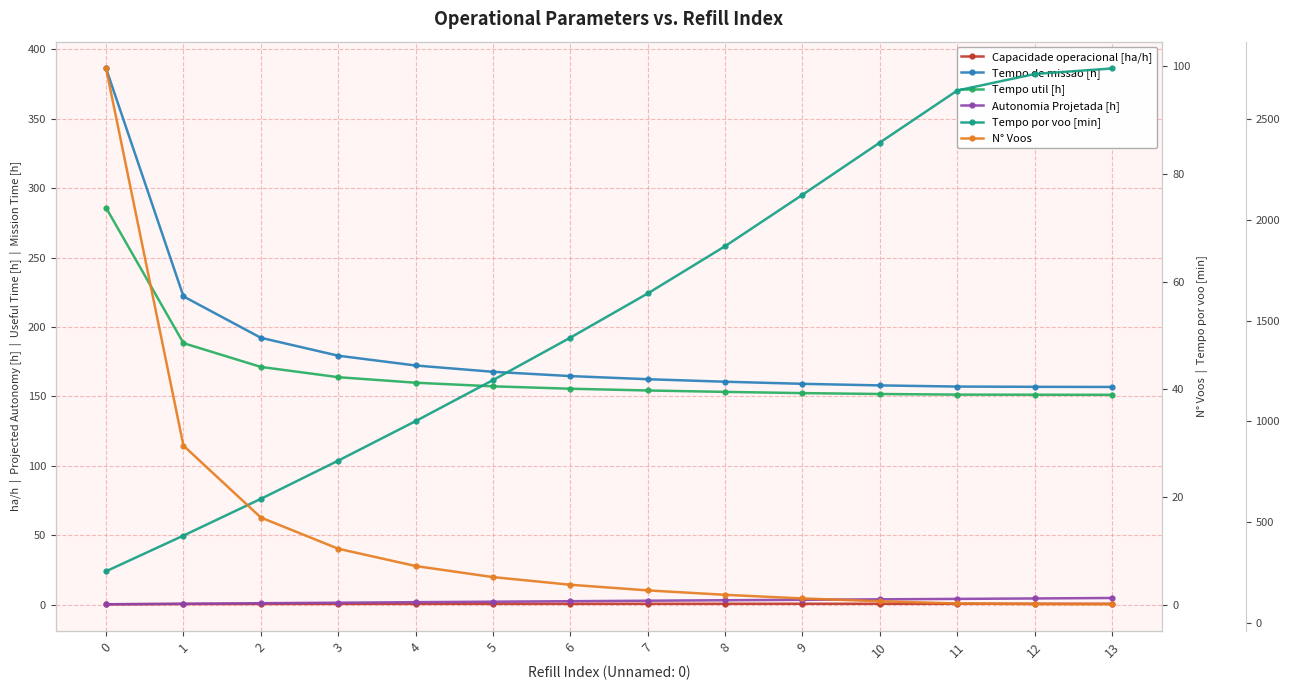

The Capacidade operacional [ha/h] series shows 1.1 at 7. True or false?

False